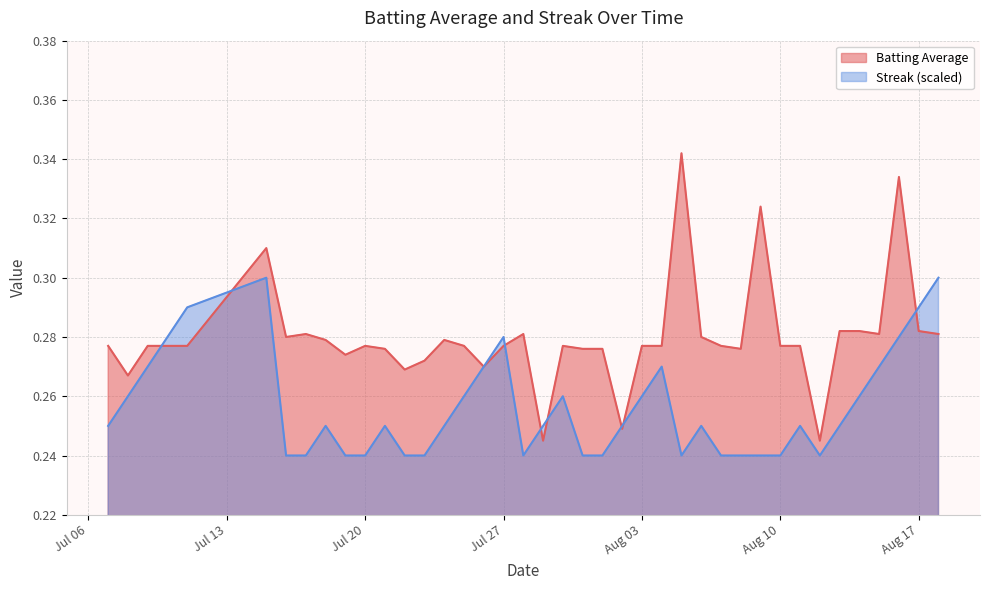

What is the maximum value for Batting Average?

0.3